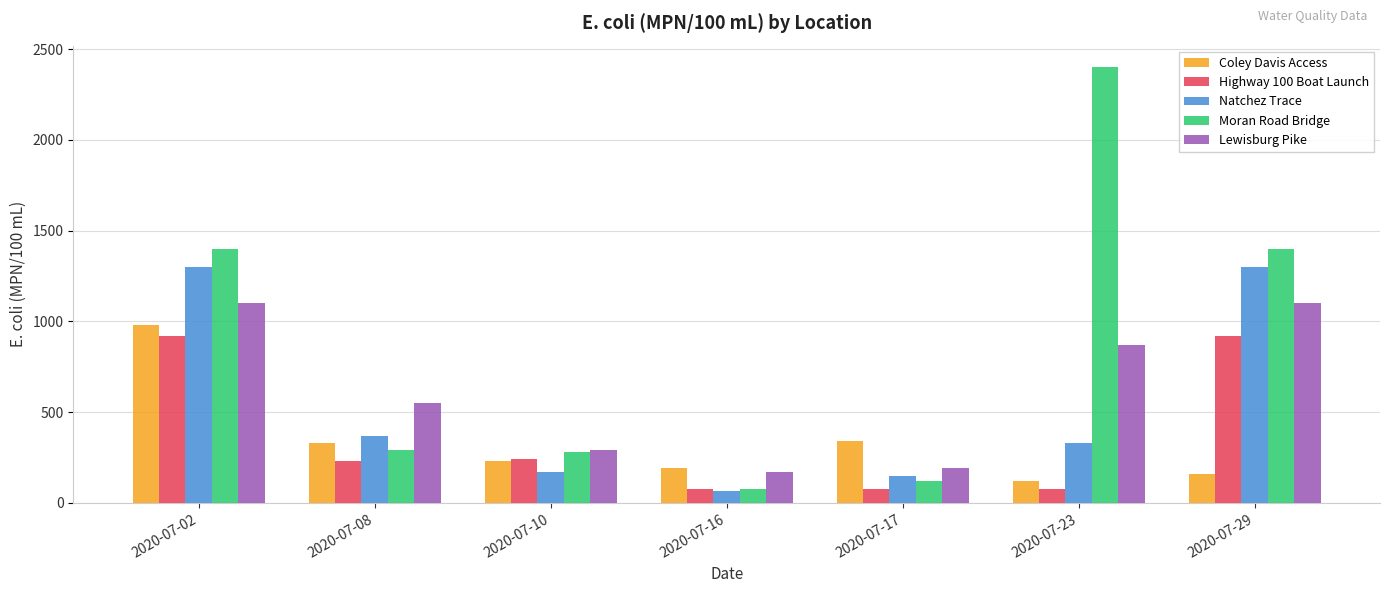

The value of Highway 100 Boat Launch at 2020-07-16 is 76. True or false?

True